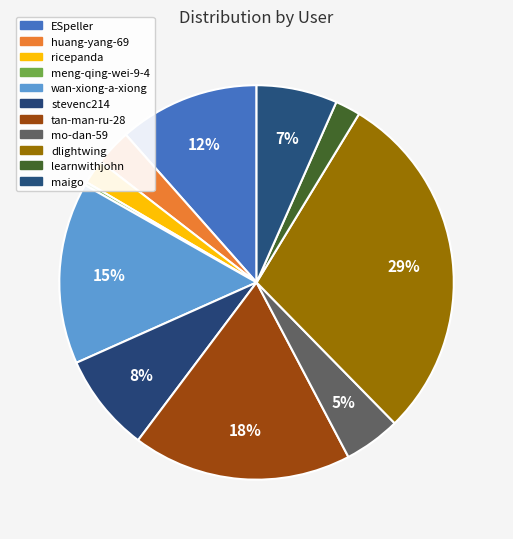

How many slices are in this pie chart?

11